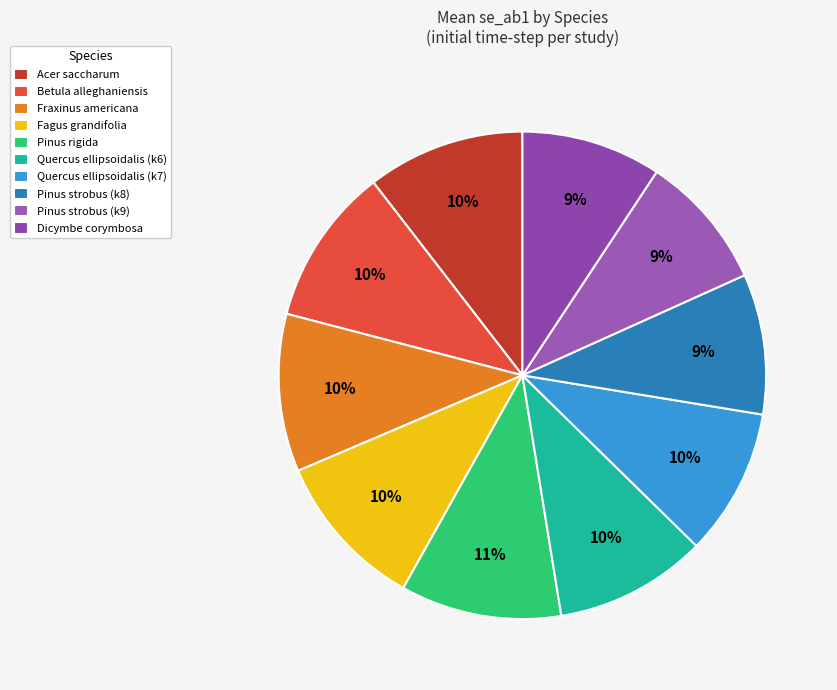

To the nearest percent, what is the difference between the largest and smallest slice percentages?

2%